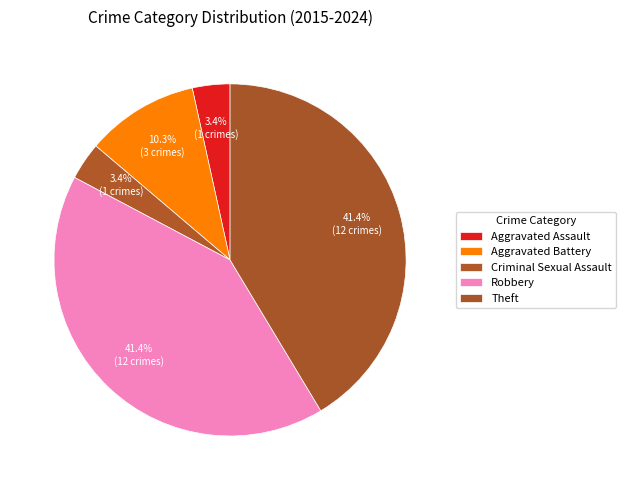

Which slice is the largest?

Theft